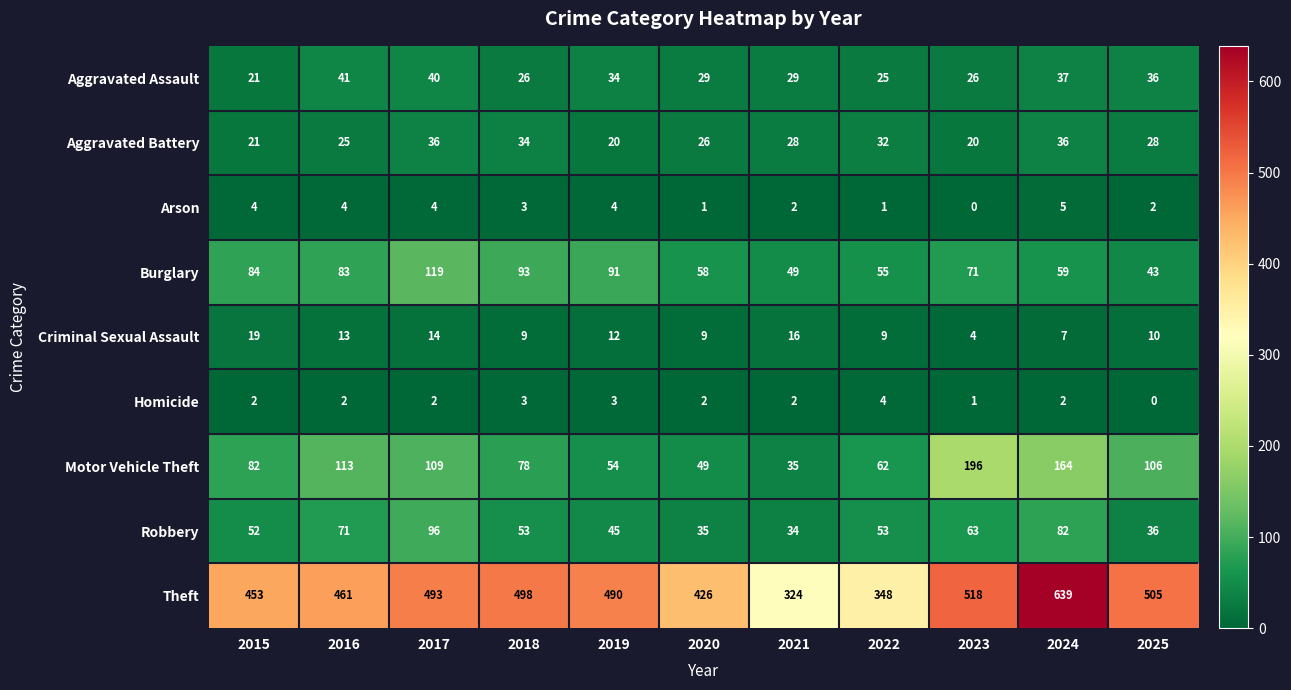

What is the average value of the Arson series?

3